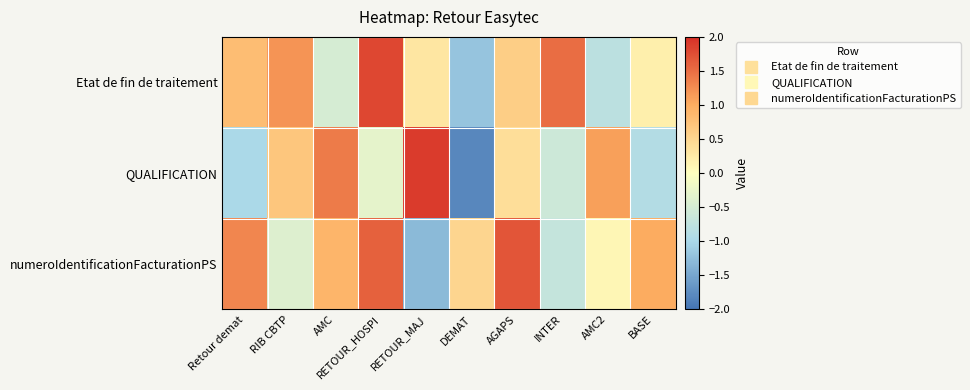

What is the greatest value displayed?

1.9